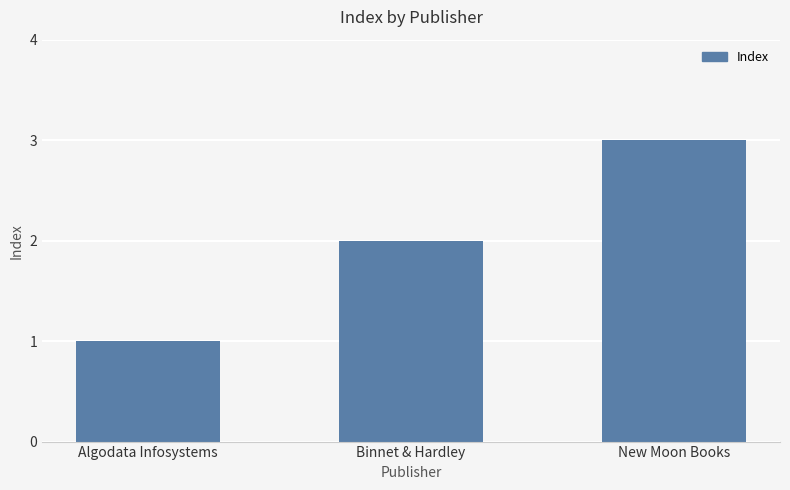

What is the sum of all values?

6